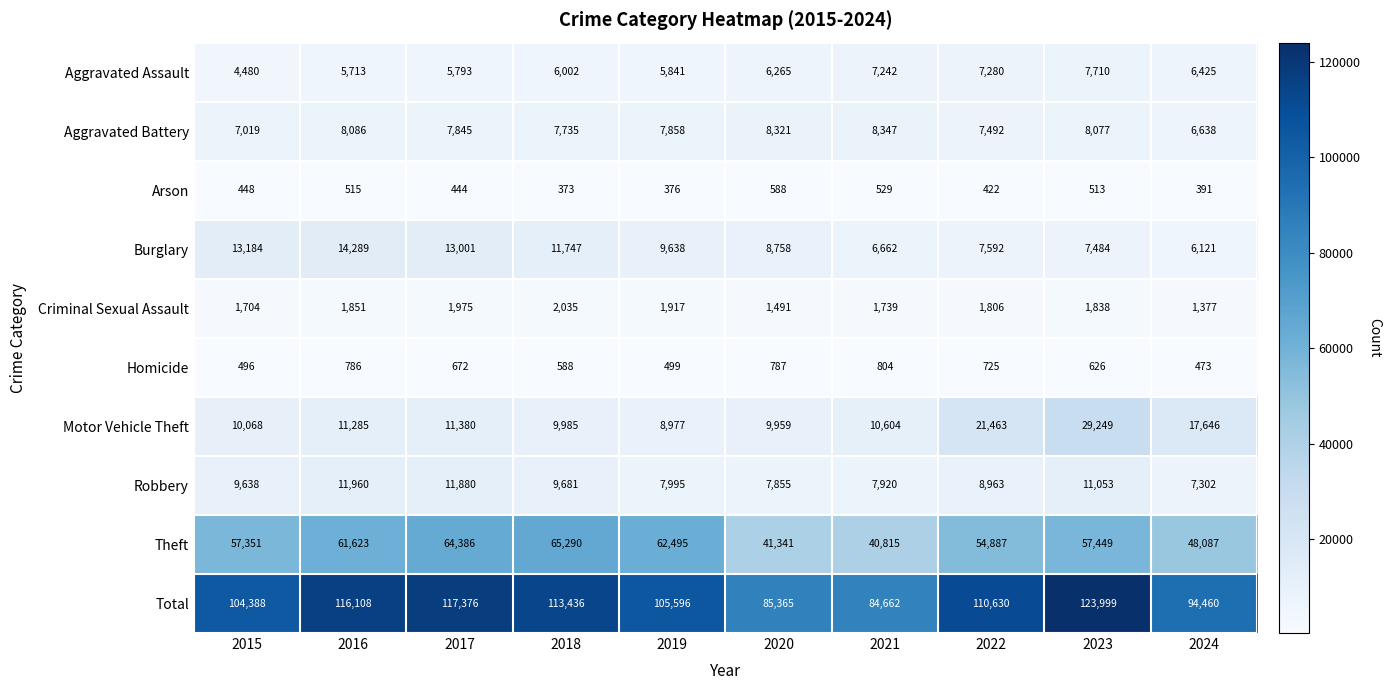

At how many categories does at least one series exceed 16530?

10